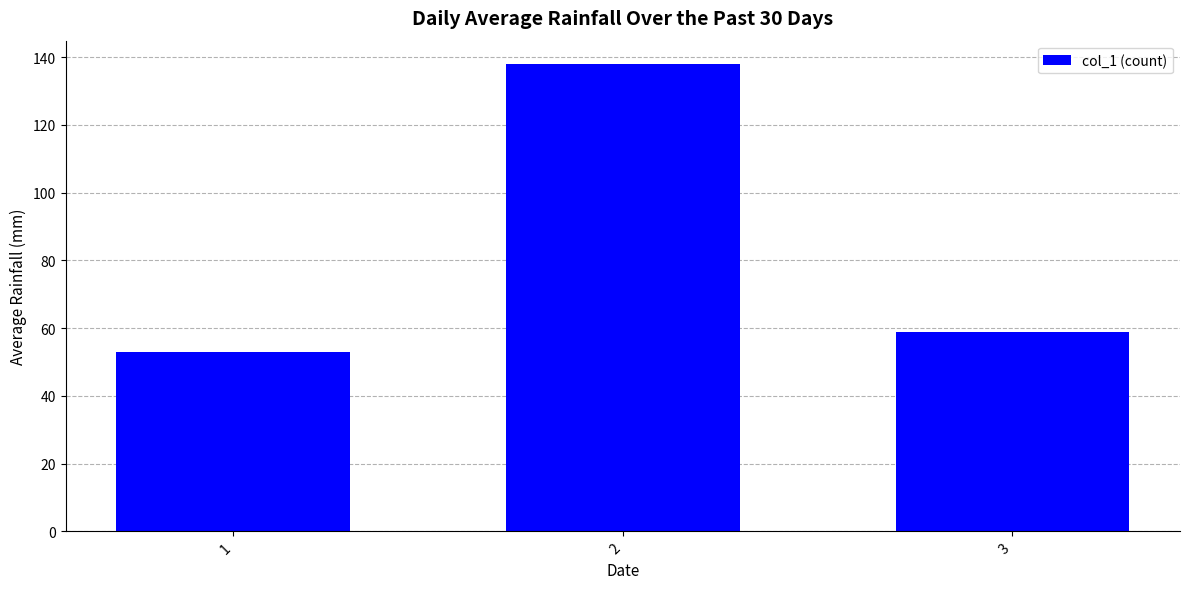

Which label corresponds to the largest value in the chart?

2